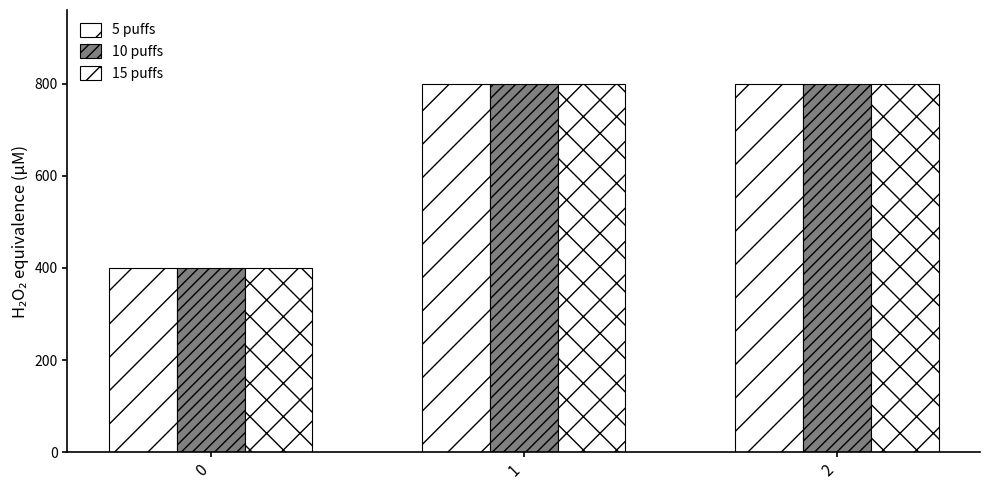

True or false: 10 puffs has a value of 1199 at 1.

False